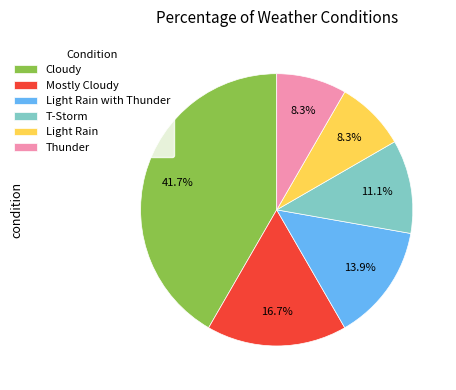

Which has a higher value, Mostly Cloudy or T-Storm?

Mostly Cloudy